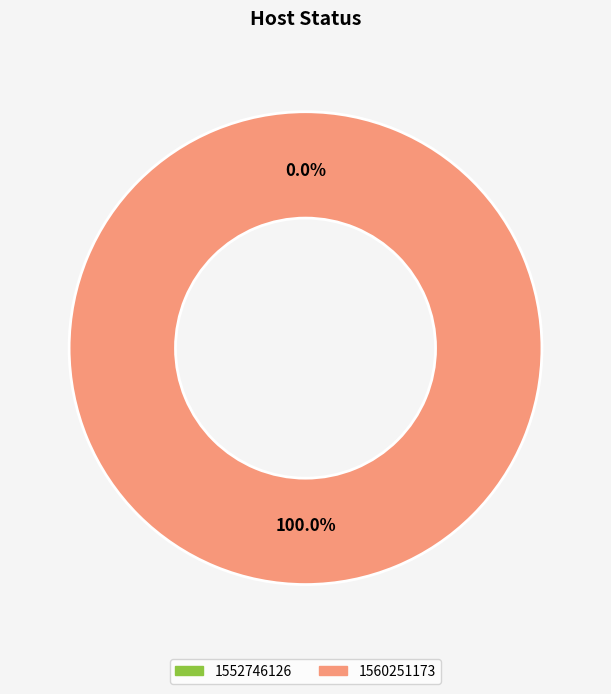

Rank the categories by value from lowest to highest.

1552746126, 1560251173